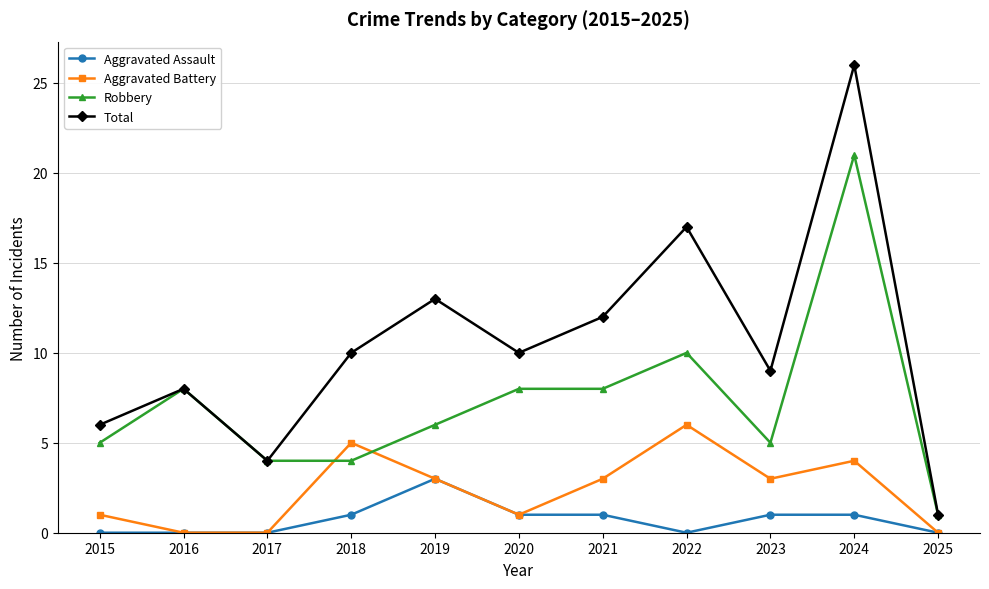

Count the Aggravated Assault values in the range 0 to 1.

10